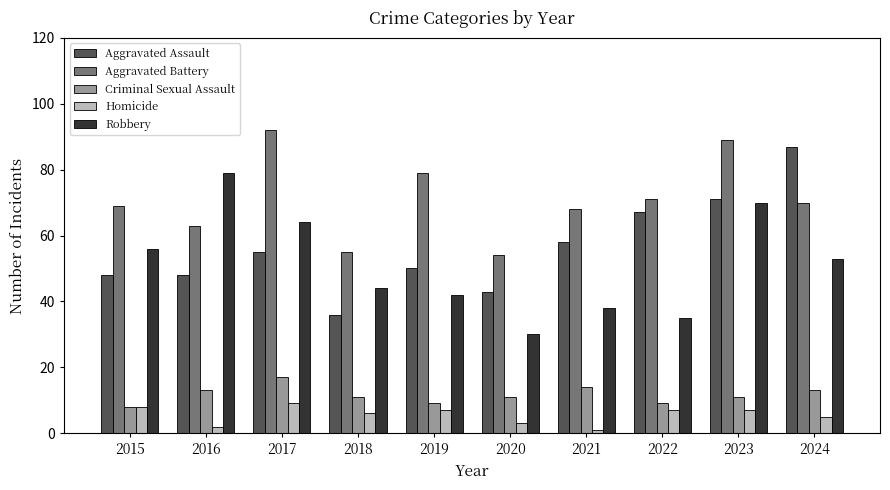

How many data points in Aggravated Assault are less than 55?

5